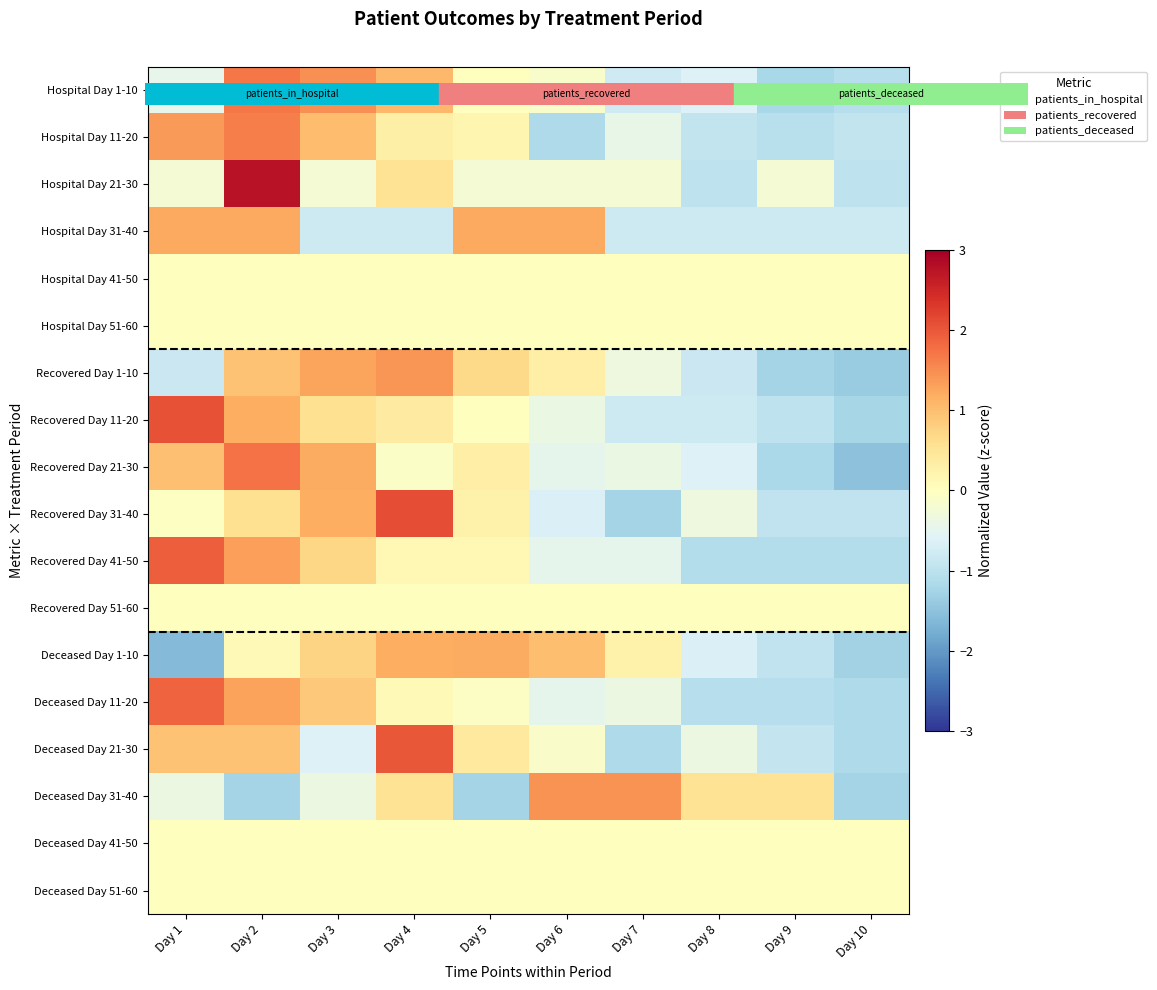

What is the greatest value displayed?

2.8